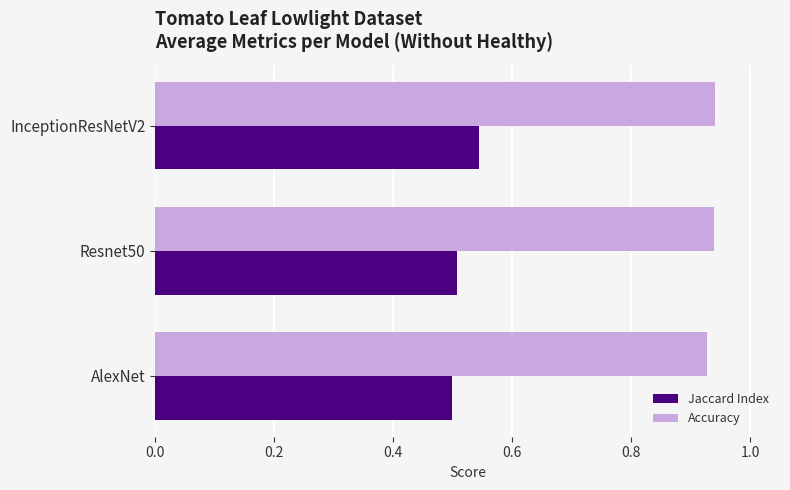

The value of Accuracy at AlexNet is 0.2. True or false?

False